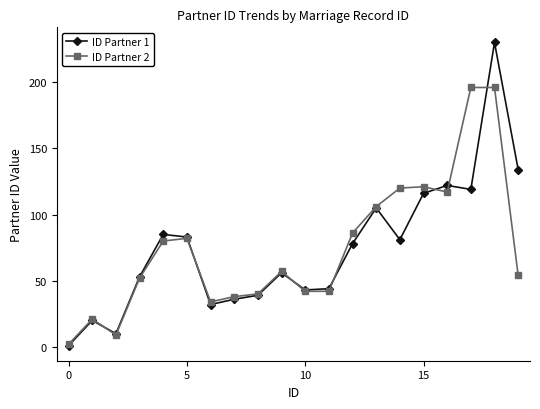

Which series has the largest range (max minus min)?

ID Partner 1